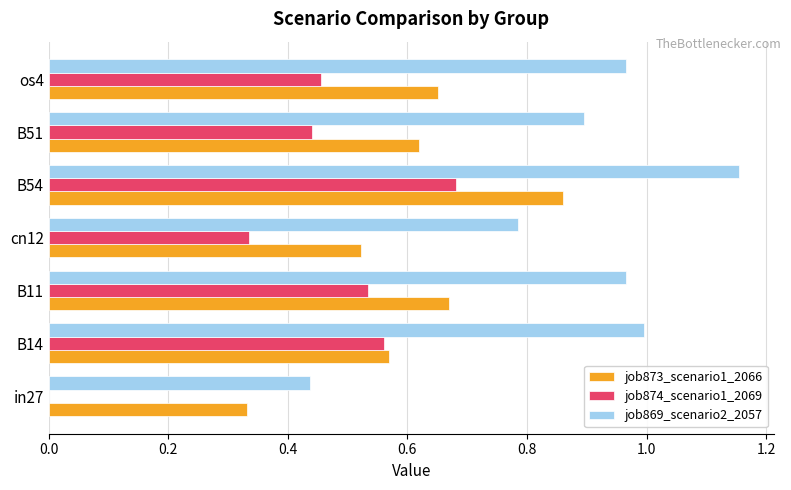

The job874_scenario1_2069 series shows 0.3 at B51. True or false?

False